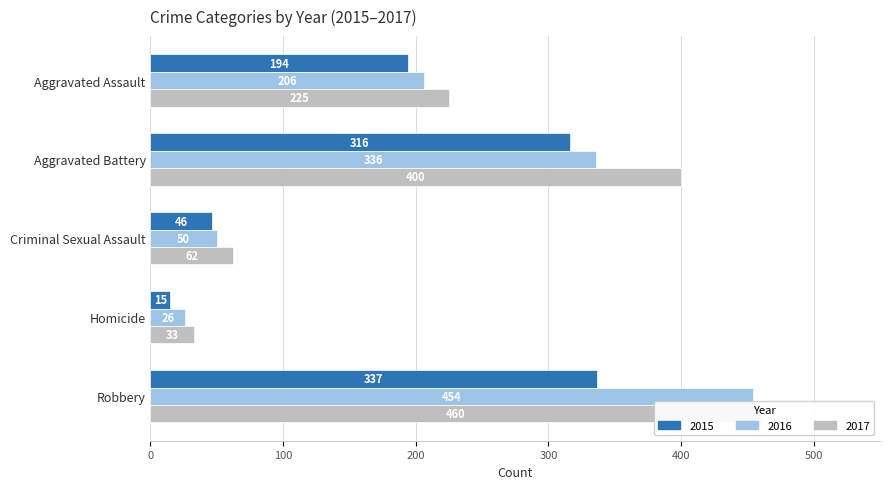

Is it true that 2016 equals 206 at Aggravated Assault?

True